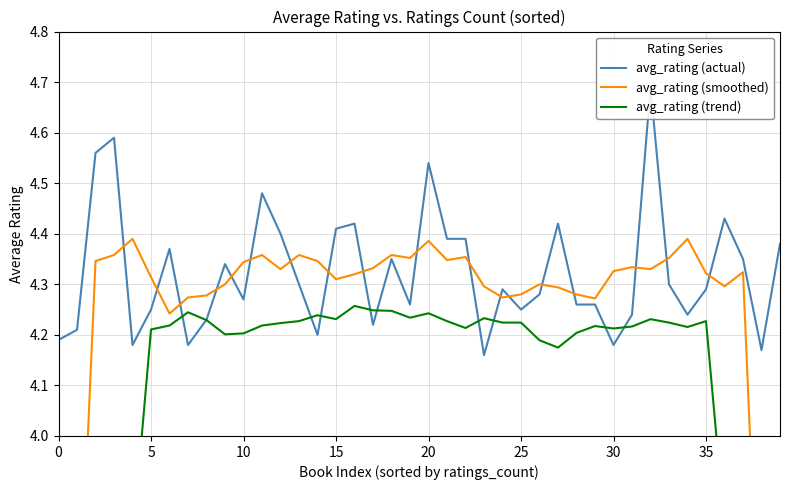

Which has a higher value, 39 or 10?

39